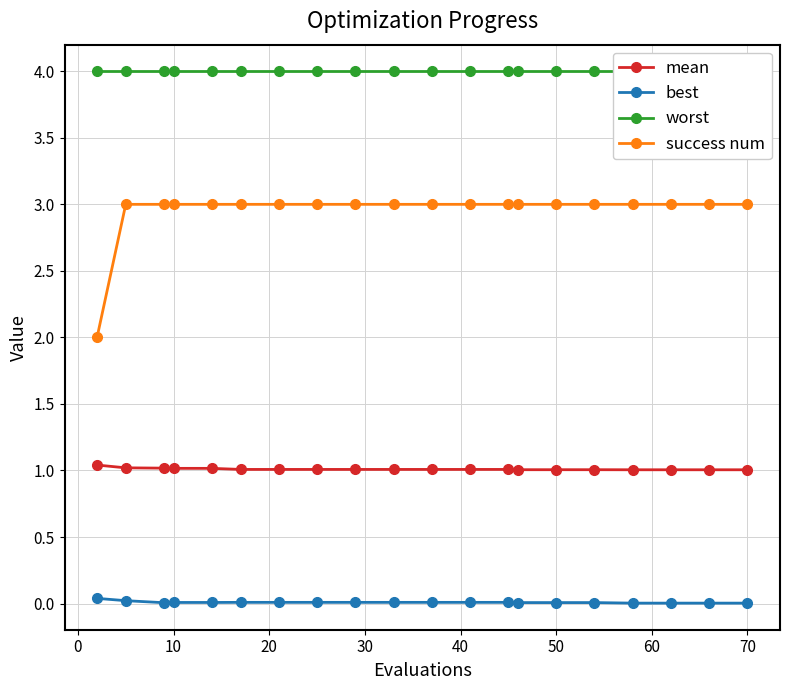

Count the number of categories in the chart.

20